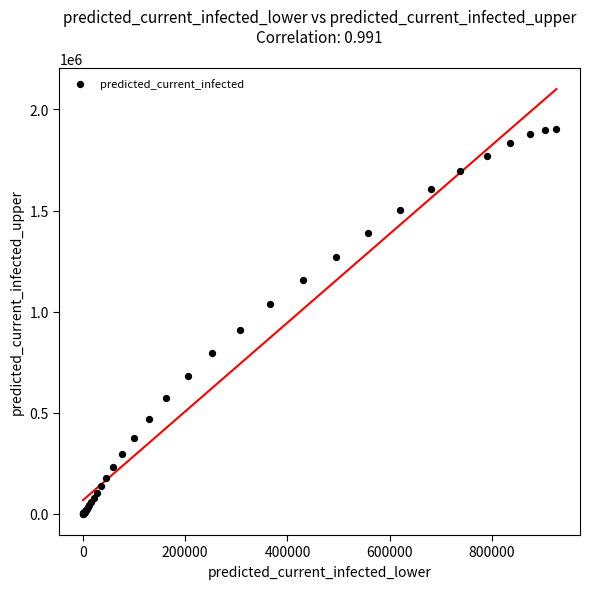

What Y value in the scatter plot is closest to 952684?

910139